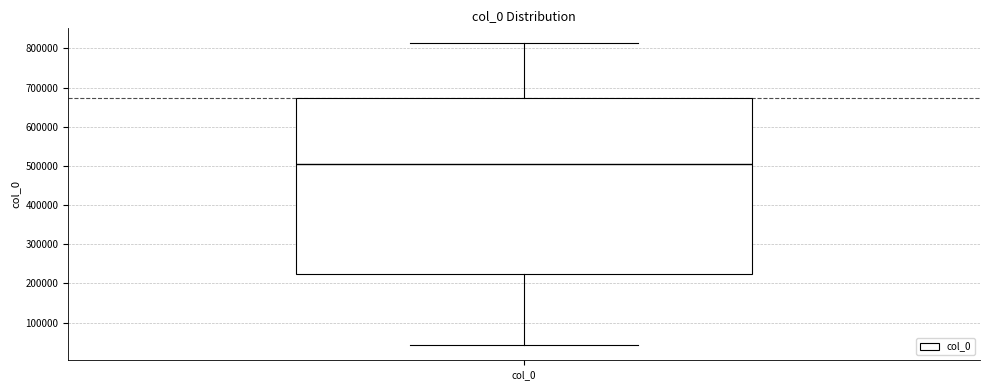

Transcribe this box plot: give where the median line is, the range the box spans, and where the two whiskers end, as read against the y-axis. The values are not printed on the chart, so give them approximately, as read against the axis.

median 500000, box 220000 to 670000, whiskers 40000 to 810000